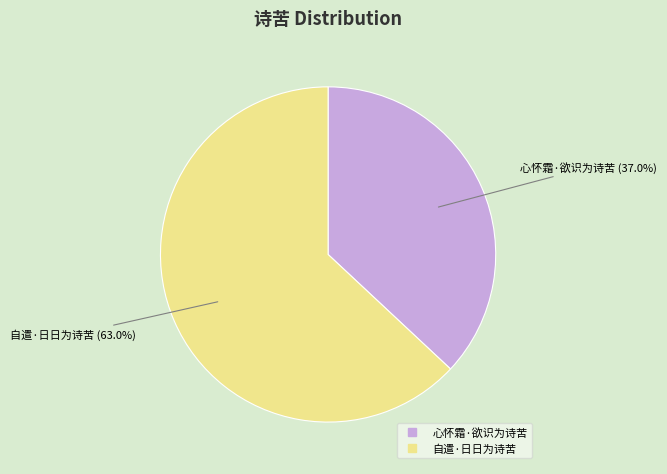

To the nearest percent, what is the combined percentage of 心怀霜·欲识为诗苦 and 自遣·日日为诗苦?

100%